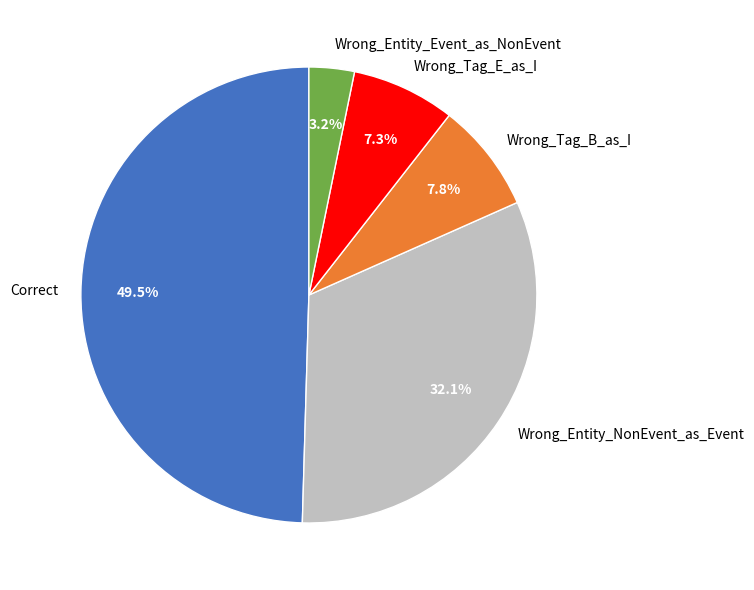

To the nearest percent, what portion does Wrong_Entity_Event_as_NonEvent represent?

3%